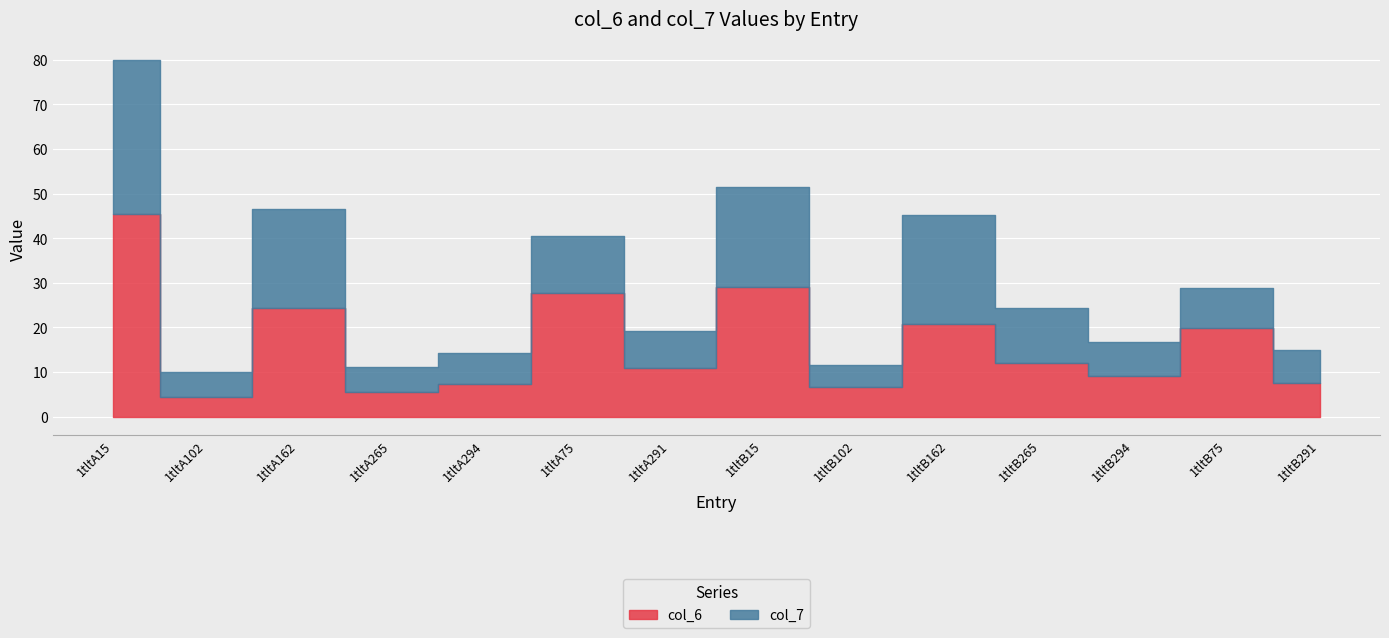

Between 1tltA265 and 1tltA162, which is larger?

1tltA162